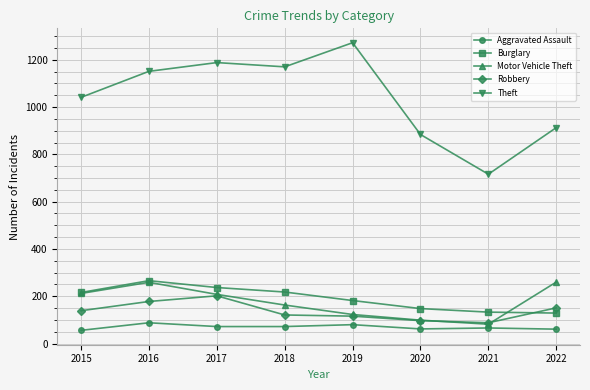

Is it true that Robbery equals 66 at 2019?

False